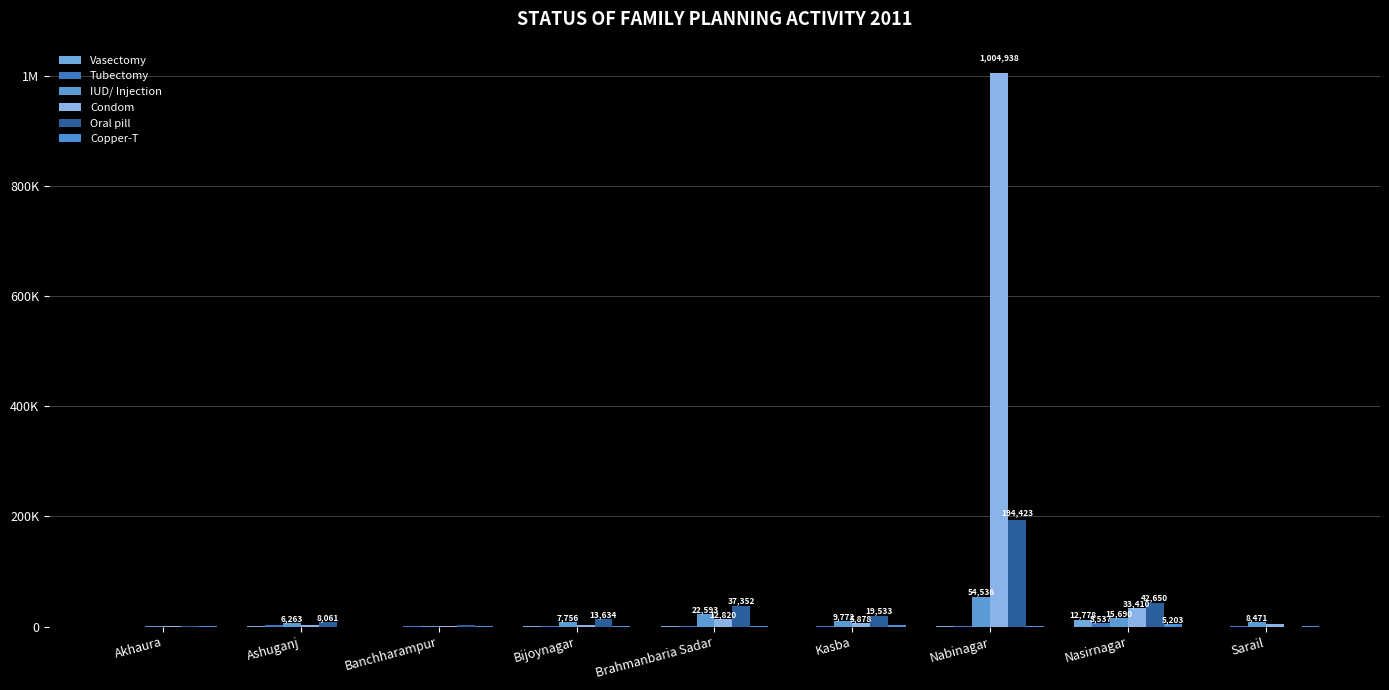

Reading left to right, what are all the values shown in this chart?

Vasectomy: 18.0	106.0	56.0	110.0	370.0	49.0	124.0	12778.0	27.0
Tubectomy: 54.0	2669.0	354.0	157.0	455.0	285.0	473.0	5537.0	232.0
IUD/ Injection: 750.0	6263.0	1582.0	7756.0	22593.0	9772.0	54536.0	15690.0	8471.0
Condom: 250.0	3166.0	604.0	3012.0	12820.0	5878.0	1004938.0	33410.0	4617.0
Oral pill: 780.0	8061.0	1936.0	13634.0	37352.0	19533.0	194423.0	42650.0	16.1
Copper-T: 61.0	0.0	621.0	352.0	1450.0	3459.0	1059.0	5203.0	309.0